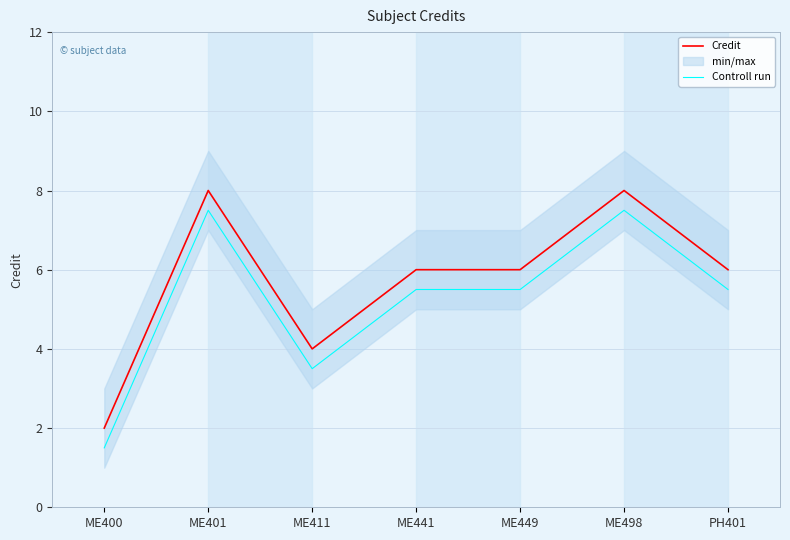

What is the highest value of the Controll run series?

7.5